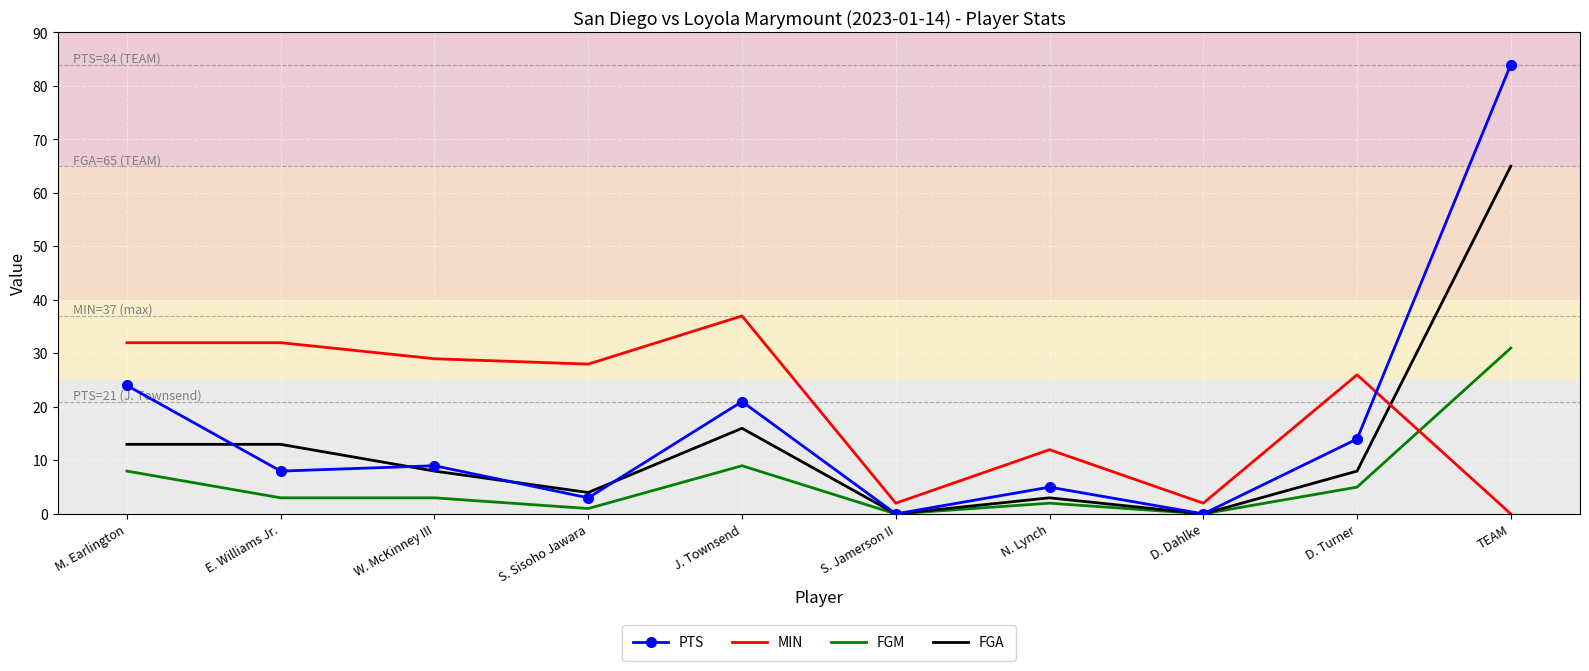

What is the sum of the FGA values at E. Williams Jr. and S. Sisoho Jawara?

17